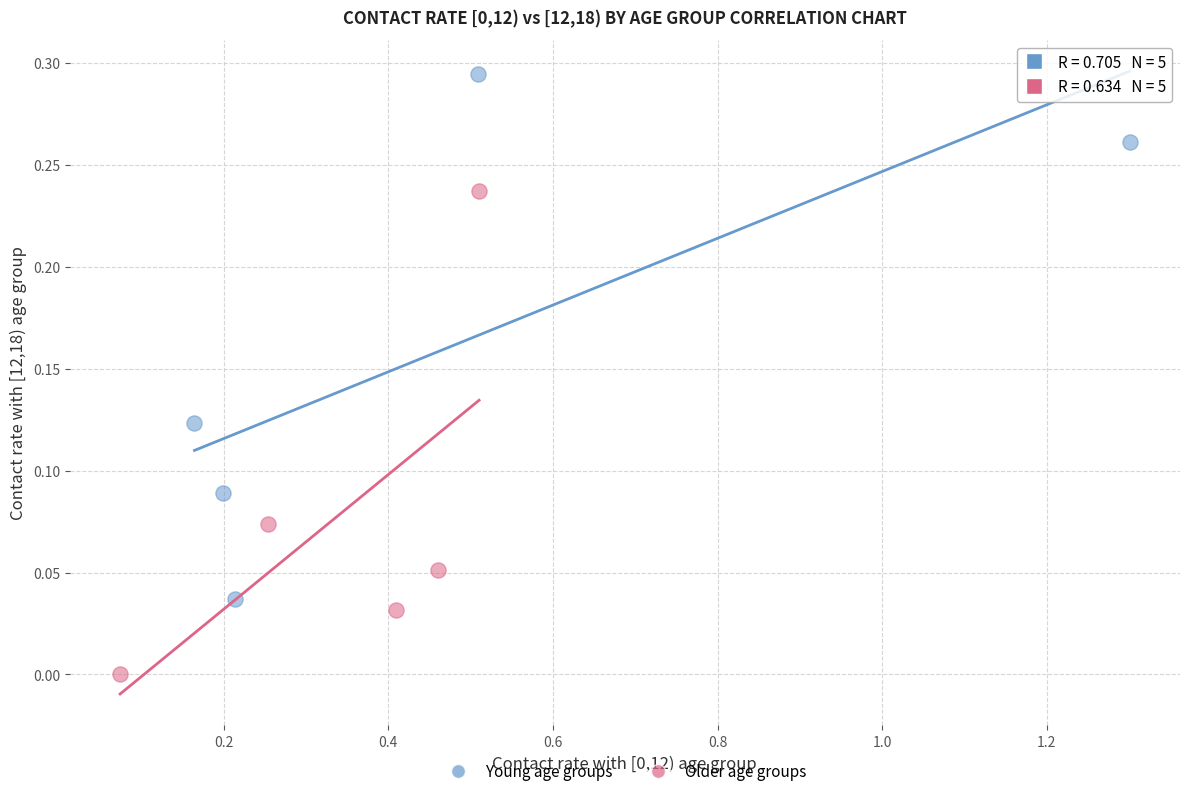

Which series reaches the minimum Y coordinate?

Older age groups